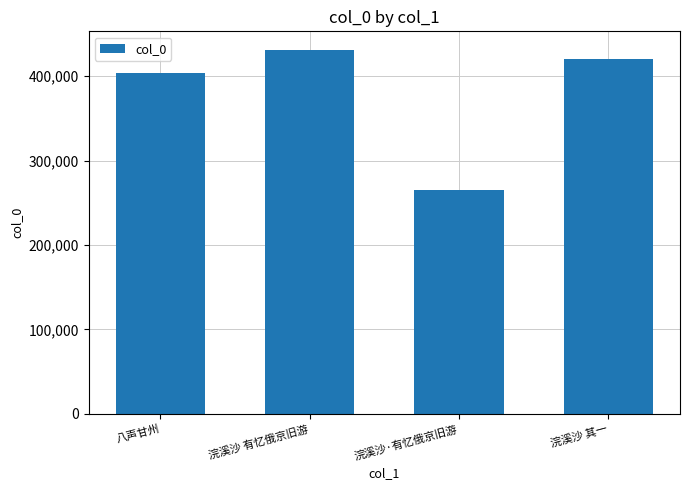

True or false: the data shows 264974 at 浣溪沙·有忆俄京旧游.

True